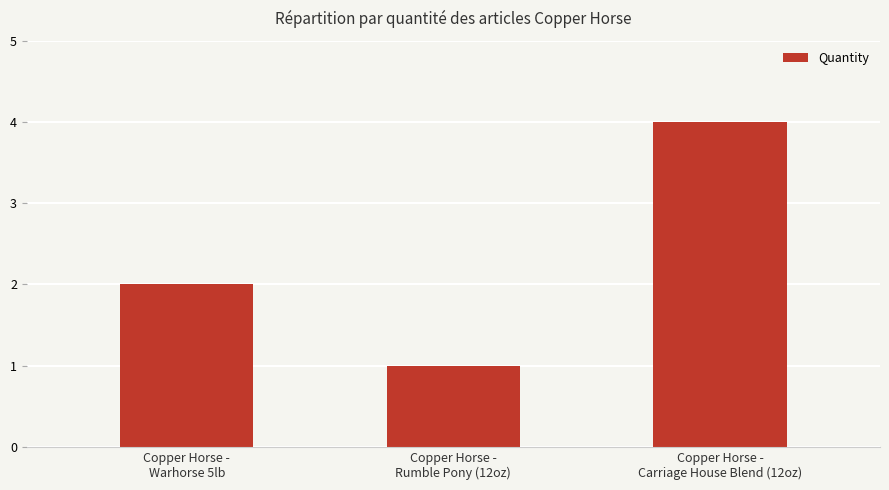

List the labels in order of value, smallest first.

Copper Horse -
Rumble Pony (12oz), Copper Horse -
Warhorse 5lb, Copper Horse -
Carriage House Blend (12oz)